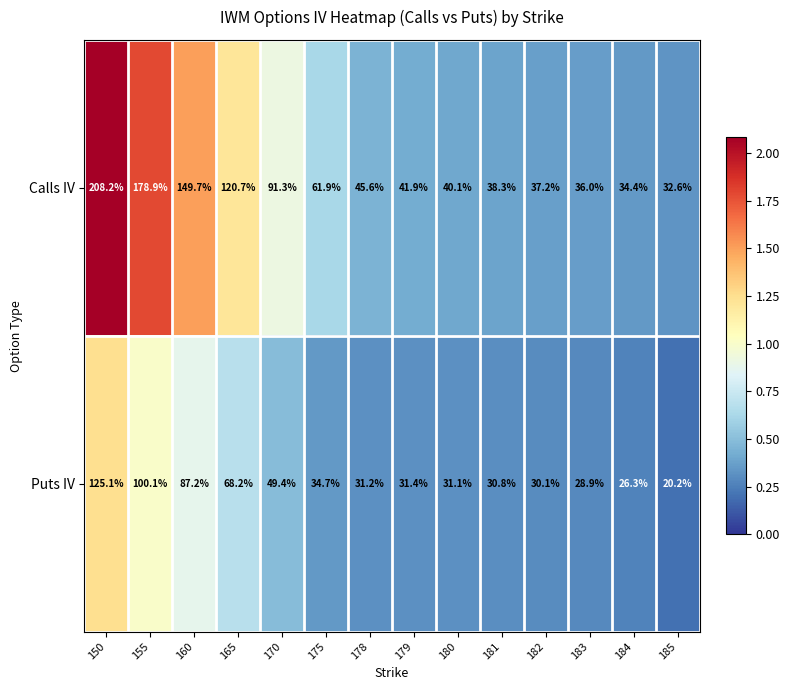

What is the greatest value displayed?

208.2